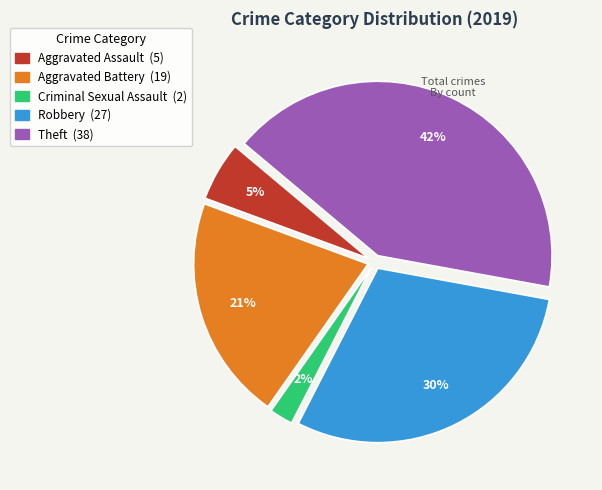

To the nearest percent, what is the average slice percentage?

20%